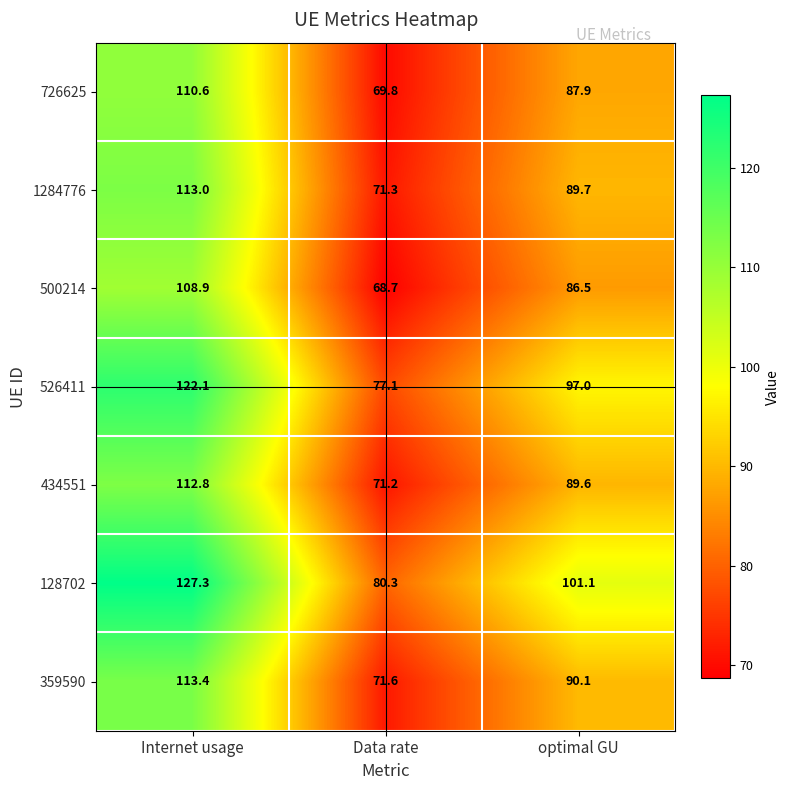

Is it true that 500214 equals 108.9 at Internet usage?

True